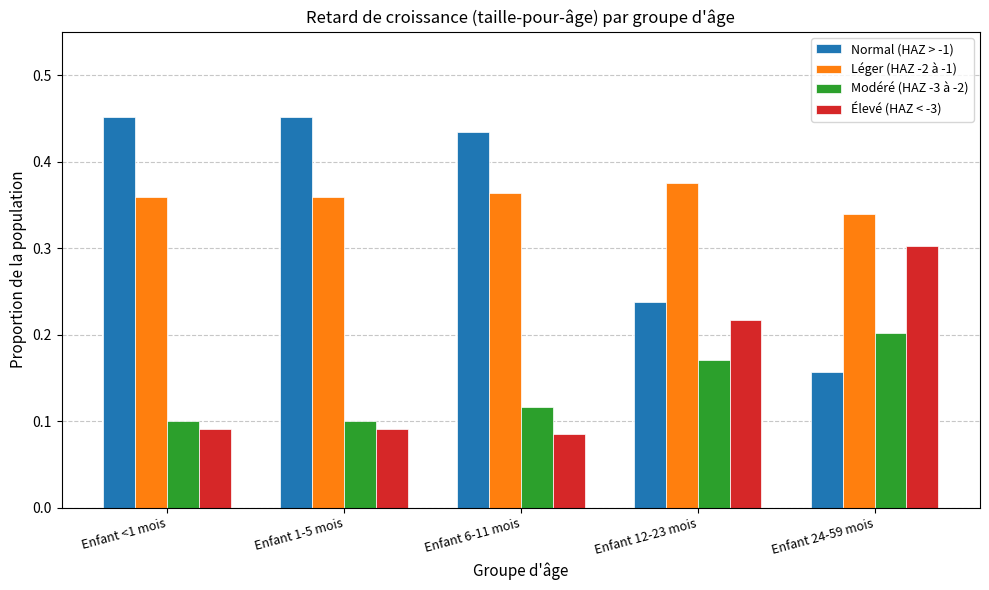

At how many categories does at least one series exceed 0?

5